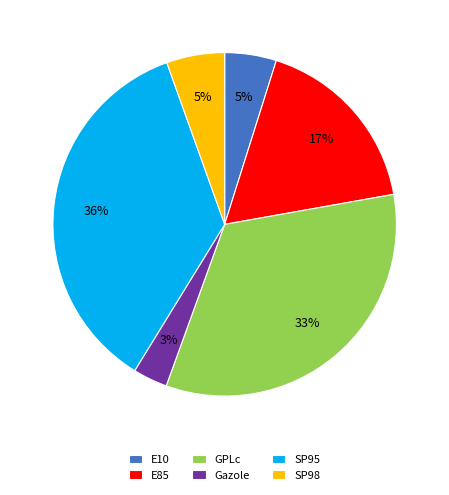

How many slices are in this pie chart?

6